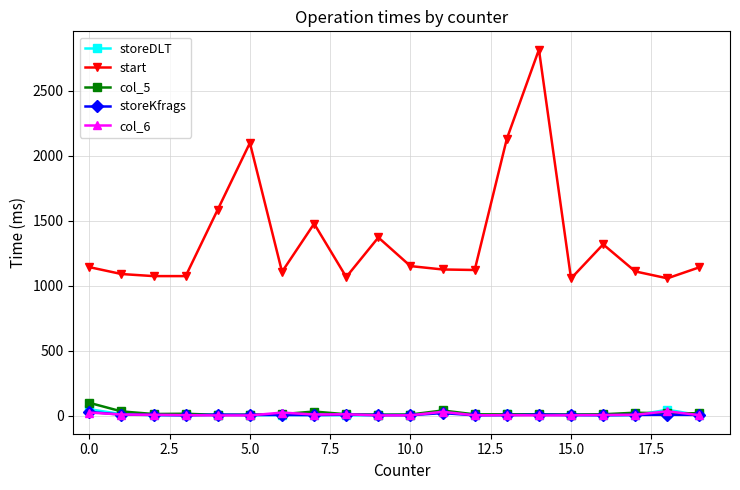

Which series has the widest spread of values?

start